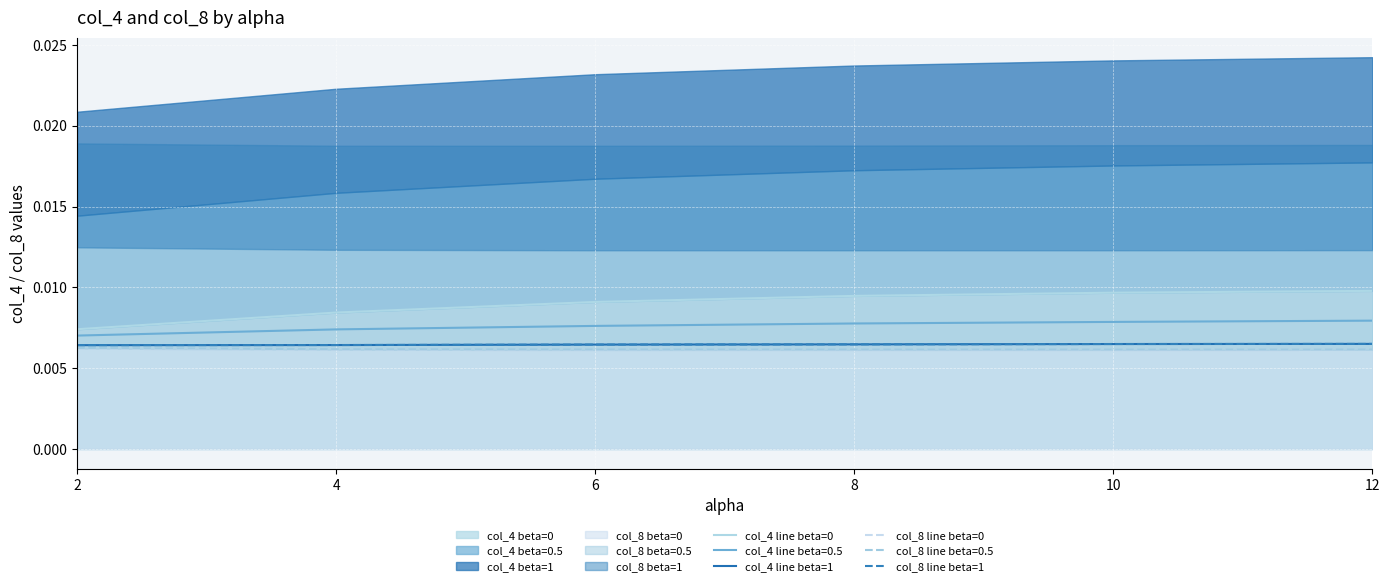

Which category has the lowest value in the col_4 line beta=0 series?

2